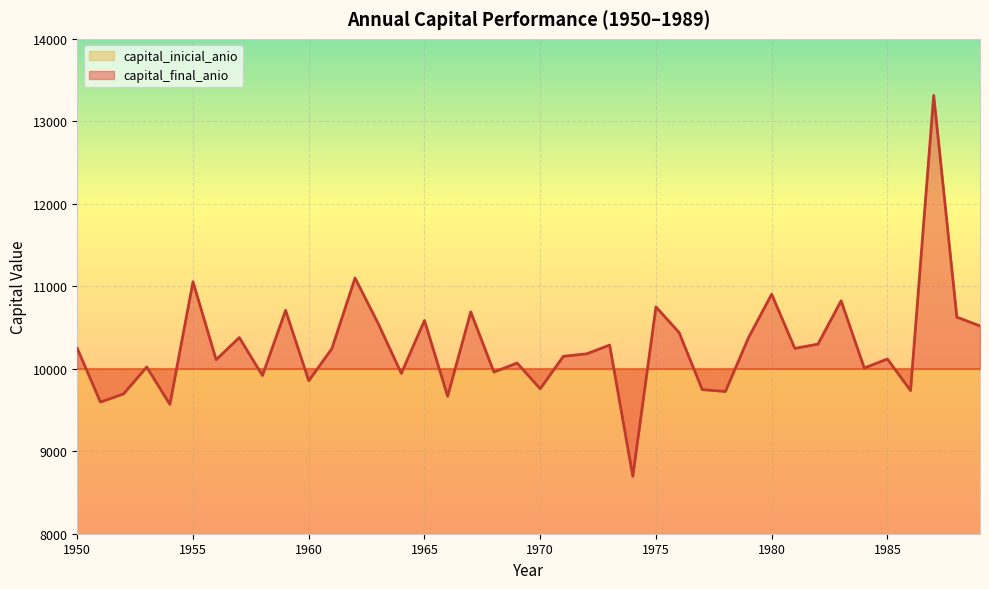

True or false: the data shows 9918.1 at 1958.

True